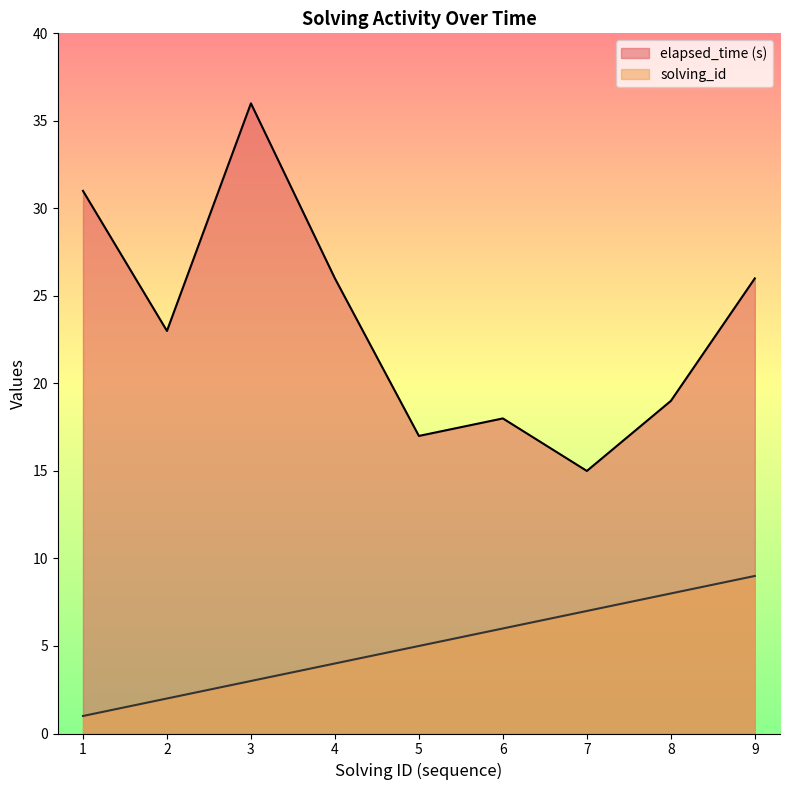

True or false: solving_id has more than 1 interior local peaks.

False